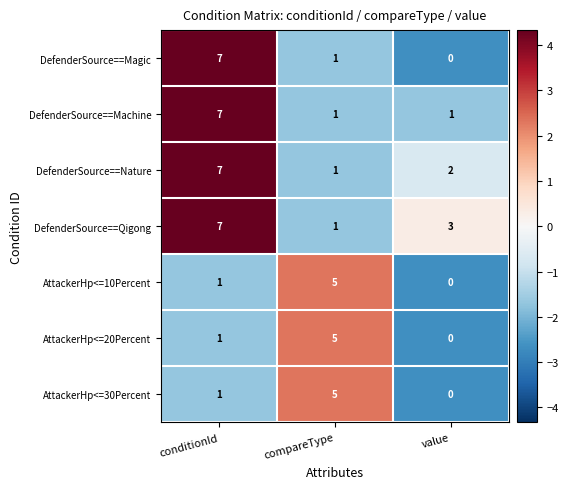

The AttackerHp<=30Percent series shows 1 at conditionId. True or false?

True